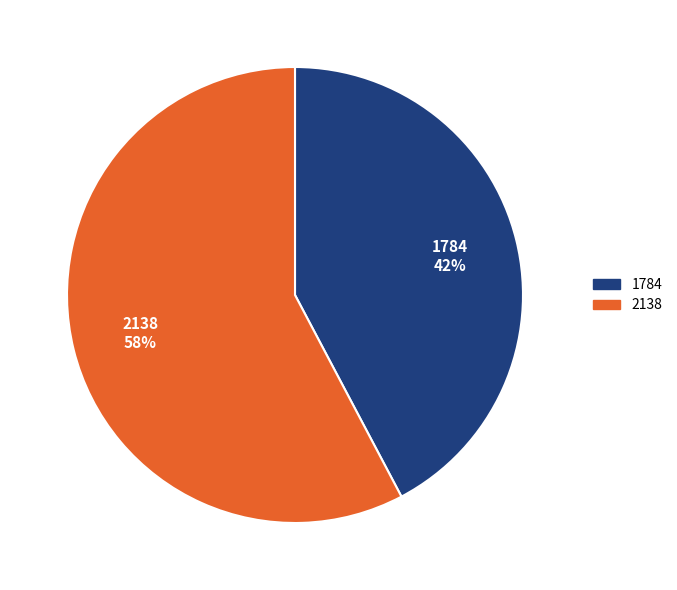

Which slice is the smallest?

1784